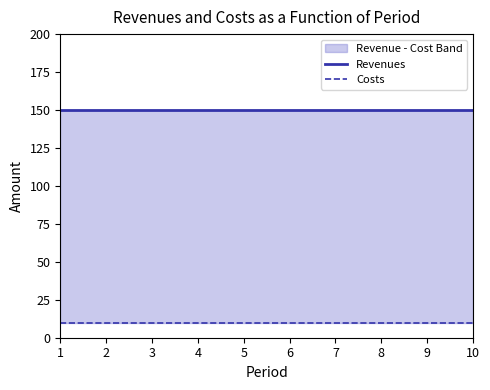

What is the maximum value for Costs?

10